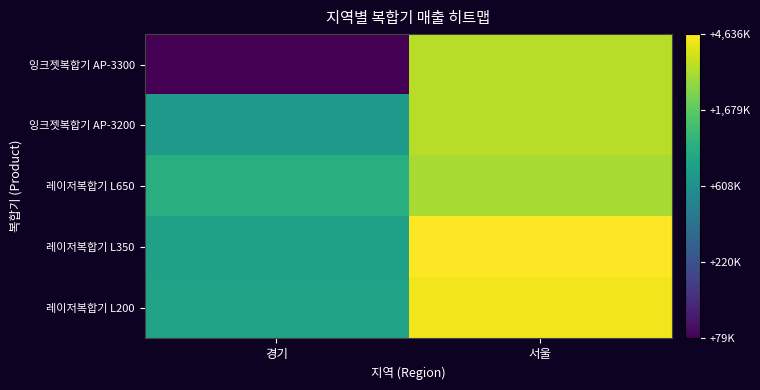

Count the number of data series in this chart.

5